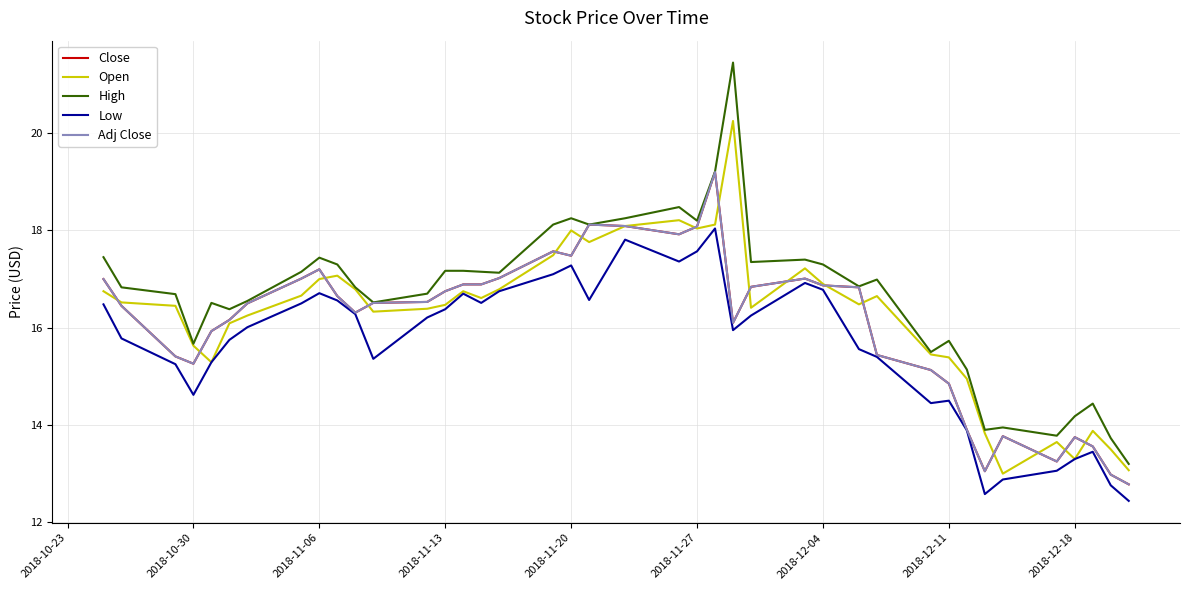

At how many categories does at least one series exceed 12?

40